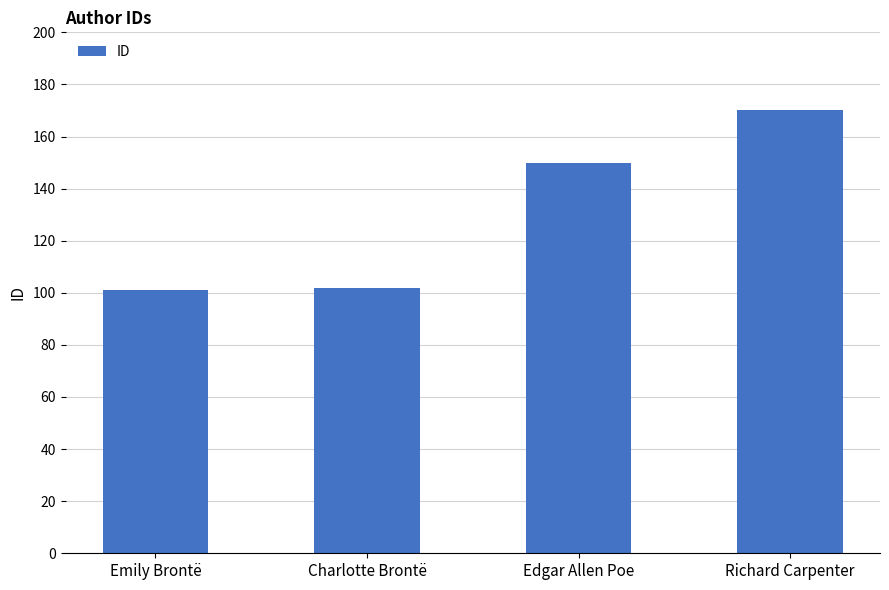

Reading left to right, extract all data points from this chart.

101	102	150	170